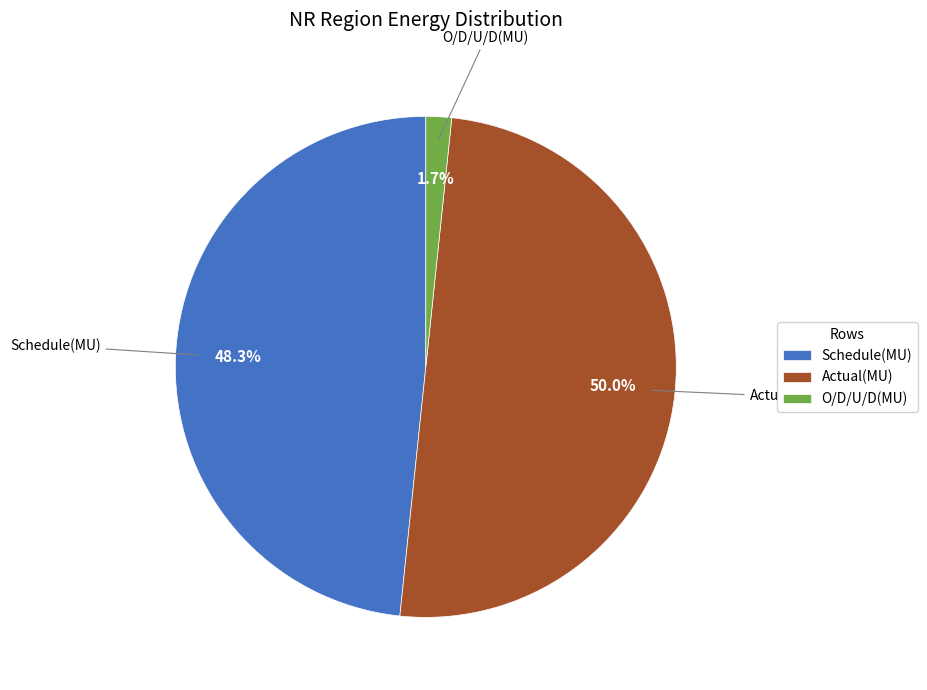

Does O/D/U/D(MU) represent more than half of the total?

No